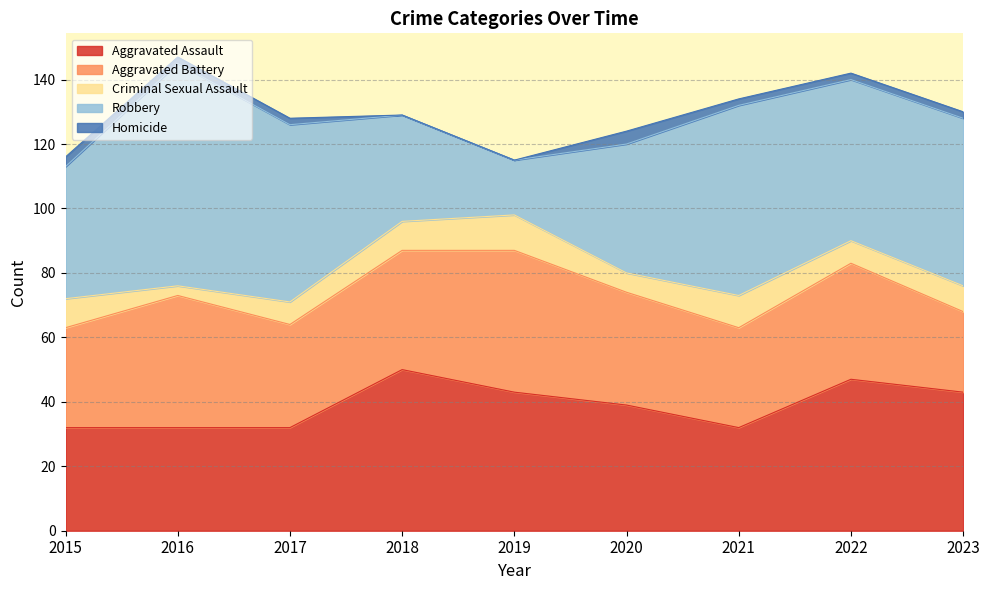

How many values in the Homicide series exceed 2?

2